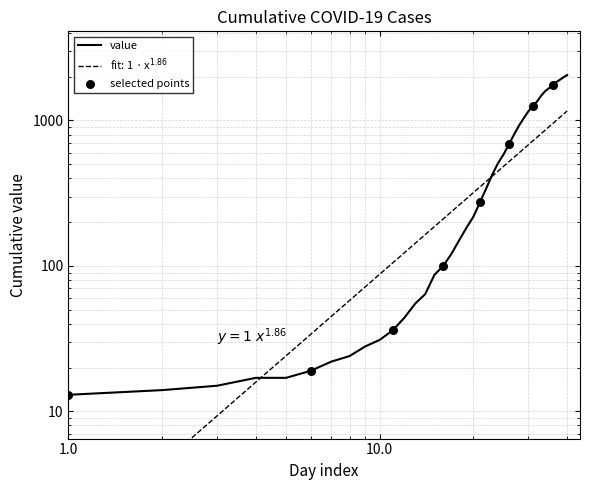

What is the change in value from 2020-03-09 to 2020-03-22?

+540